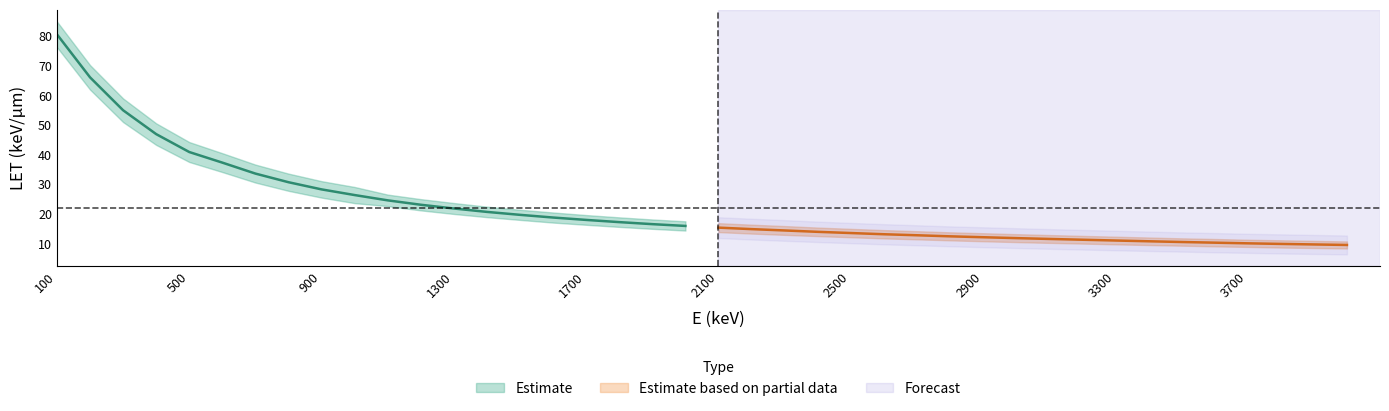

True or false: LET(keV/um) and Incertitude sur LET intersect in this chart.

False